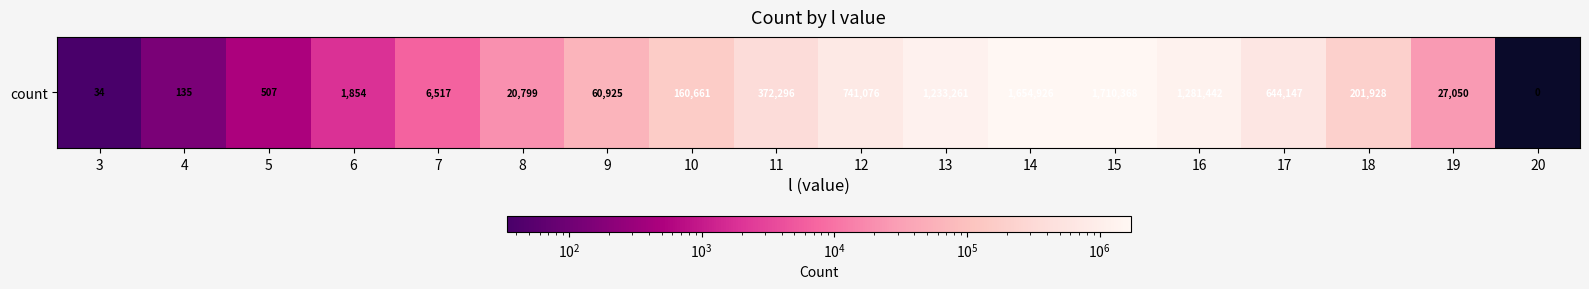

The value at 3 is 34. True or false?

True